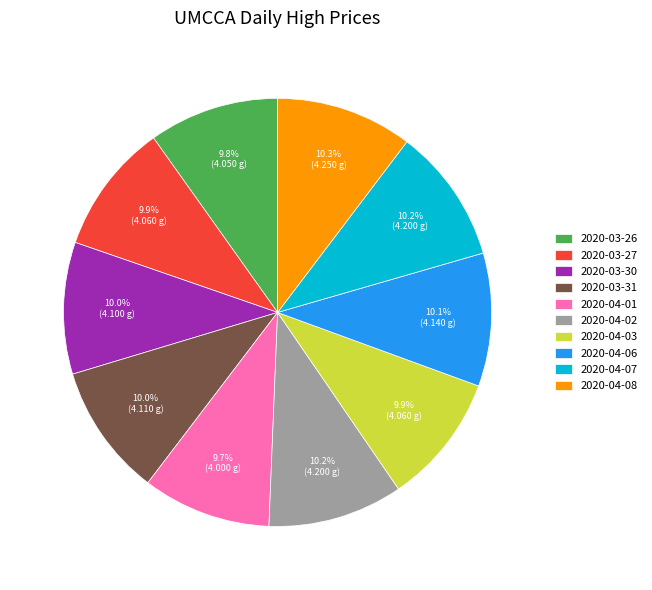

True or false: 2020-03-30 accounts for 10% of the total.

True